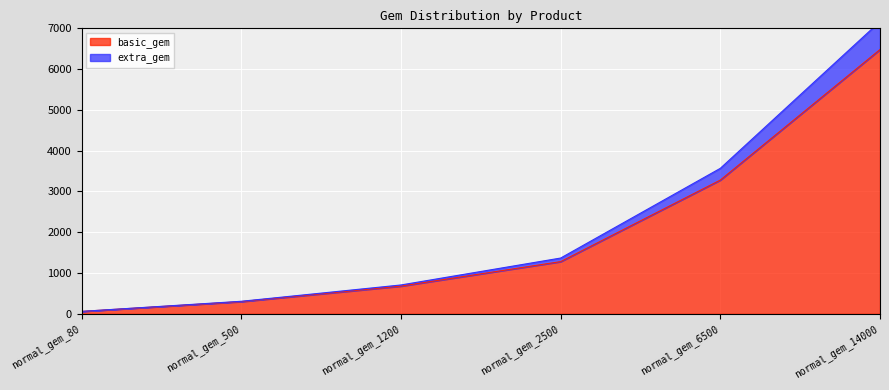

What is the minimum value for extra_gem?

60